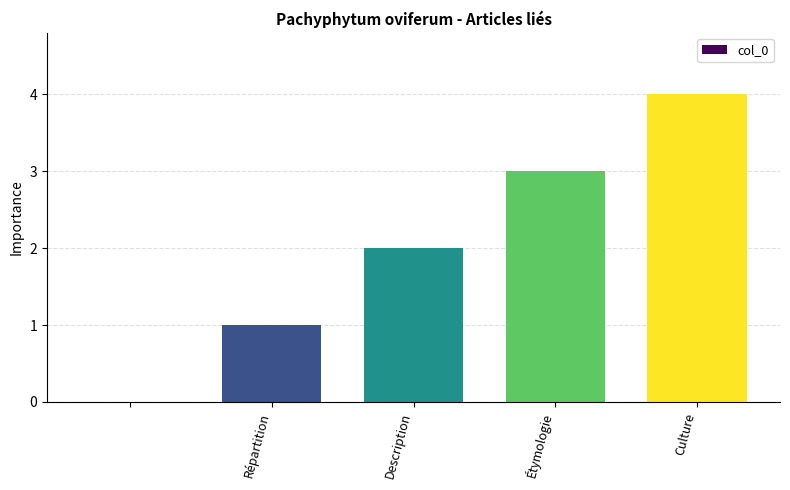

How many series are shown in this chart?

1